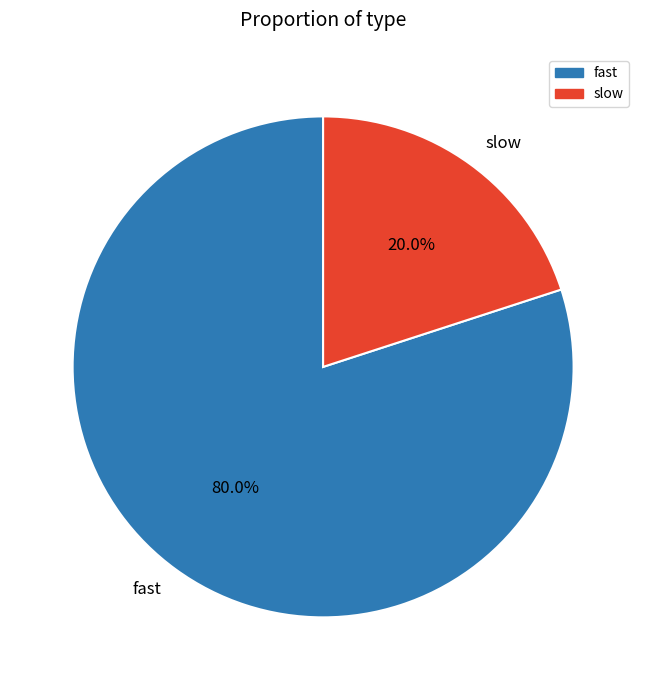

What is the smallest slice in the pie chart?

slow